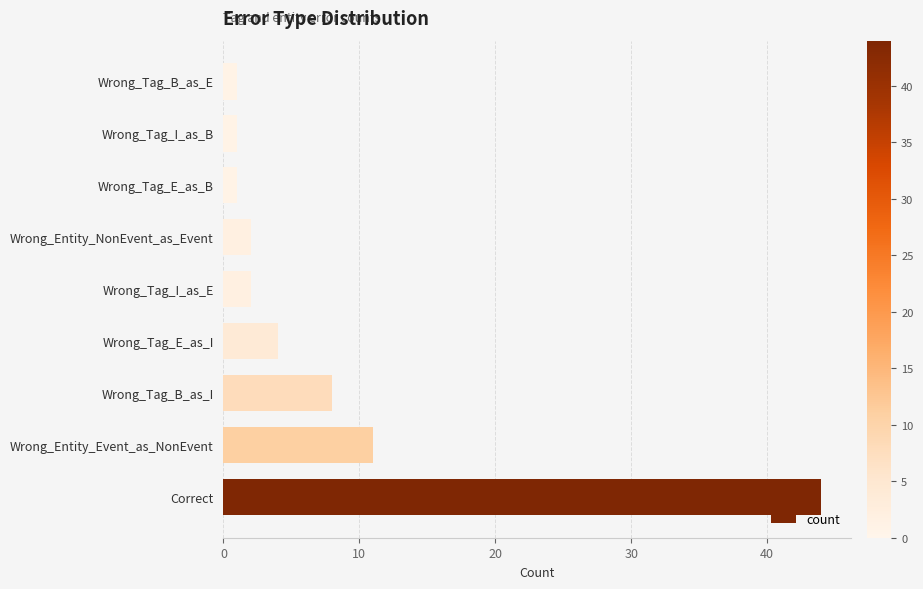

The value at Wrong_Entity_Event_as_NonEvent is 5. True or false?

False